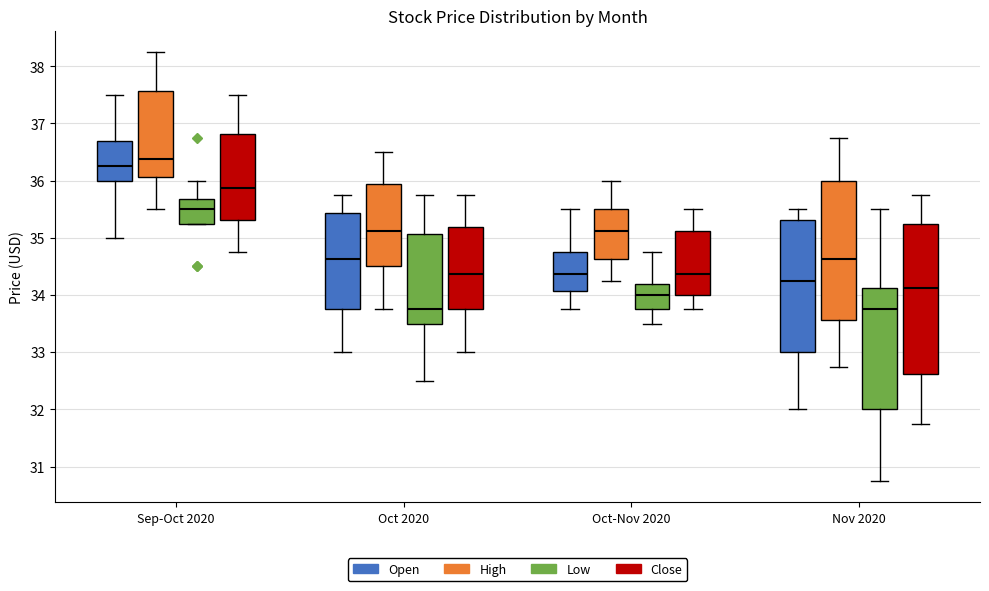

Reading left to right, read every box against the y-axis: the position of its median line, the range the box covers, and the ends of its whiskers. The values are not printed on the chart, so give them approximately, as read against the axis.

Sep-Oct 2020 (Open): median 36.3, box 36.0 to 36.7, whiskers 35.0 to 37.5
Sep-Oct 2020 (High): median 36.4, box 36.1 to 37.6, whiskers 35.5 to 38.3
Sep-Oct 2020 (Low): median 35.5, box 35.3 to 35.7, whiskers 35.3 to 36.0
Sep-Oct 2020 (Close): median 35.9, box 35.3 to 36.8, whiskers 34.8 to 37.5
Oct 2020 (Open): median 34.6, box 33.8 to 35.4, whiskers 33.0 to 35.8
Oct 2020 (High): median 35.1, box 34.5 to 35.9, whiskers 33.8 to 36.5
Oct 2020 (Low): median 33.8, box 33.5 to 35.1, whiskers 32.5 to 35.8
Oct 2020 (Close): median 34.4, box 33.8 to 35.2, whiskers 33.0 to 35.8
Oct-Nov 2020 (Open): median 34.4, box 34.1 to 34.8, whiskers 33.8 to 35.5
Oct-Nov 2020 (High): median 35.1, box 34.6 to 35.5, whiskers 34.3 to 36.0
Oct-Nov 2020 (Low): median 34.0, box 33.8 to 34.2, whiskers 33.5 to 34.8
Oct-Nov 2020 (Close): median 34.4, box 34.0 to 35.1, whiskers 33.8 to 35.5
Nov 2020 (Open): median 34.3, box 33.0 to 35.3, whiskers 32.0 to 35.5
Nov 2020 (High): median 34.6, box 33.6 to 36.0, whiskers 32.8 to 36.8
Nov 2020 (Low): median 33.8, box 32.0 to 34.1, whiskers 30.8 to 35.5
Nov 2020 (Close): median 34.1, box 32.6 to 35.3, whiskers 31.8 to 35.8